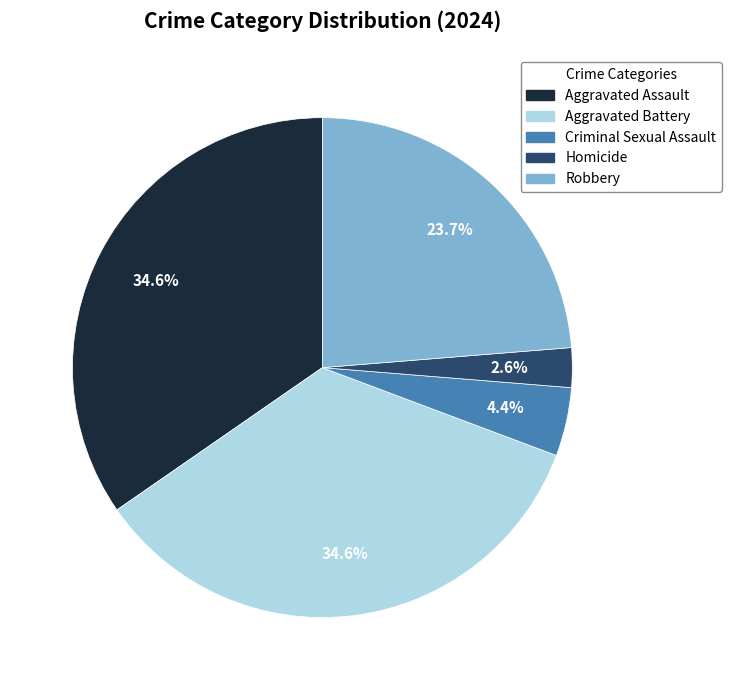

What is the total percentage of Aggravated Battery and Robbery?

58.4%